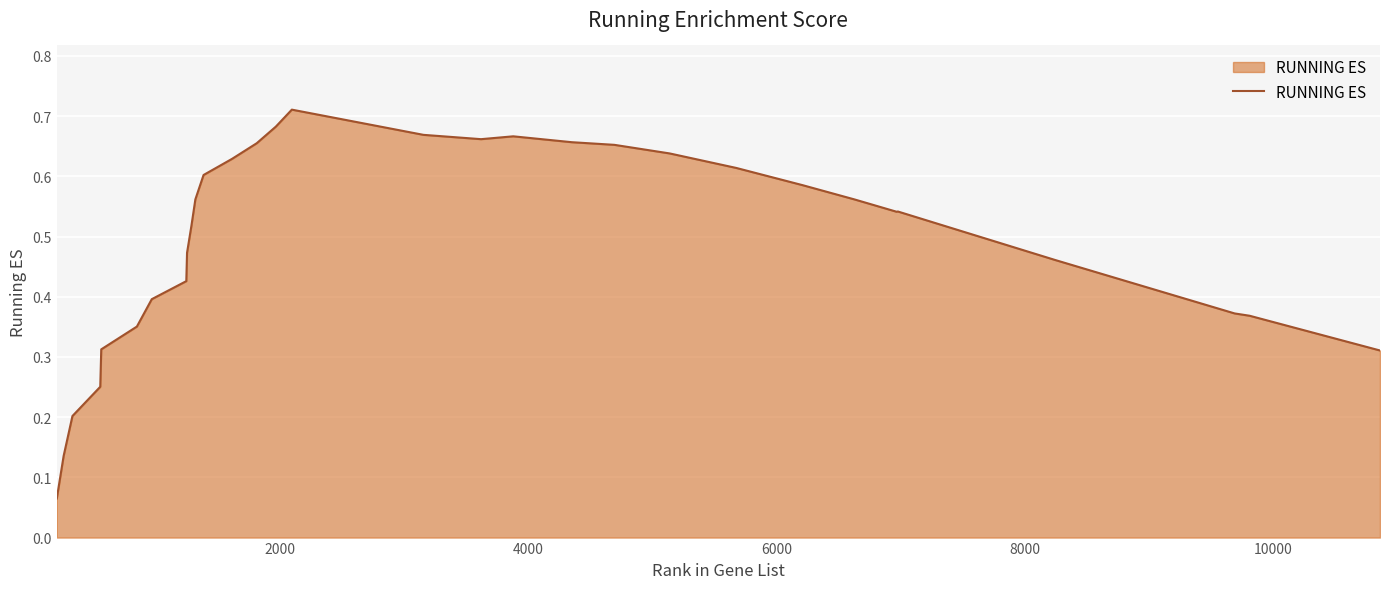

How many lines are shown in the chart?

1